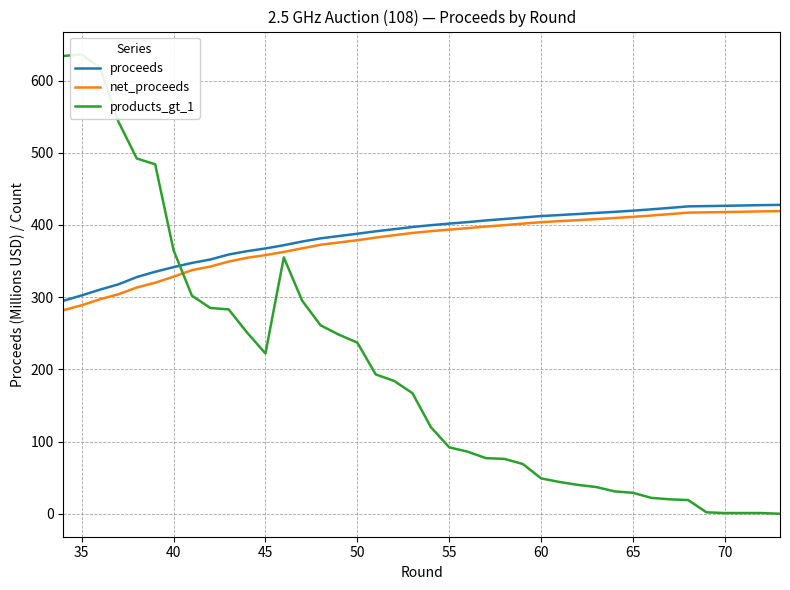

What is the highest value of the net_proceeds series?

419.1